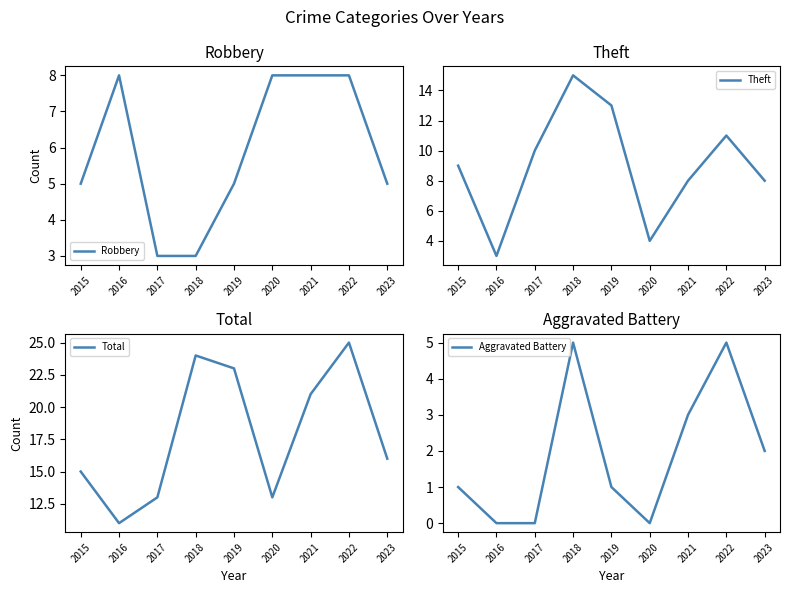

How many data points in Robbery are less than 5?

2